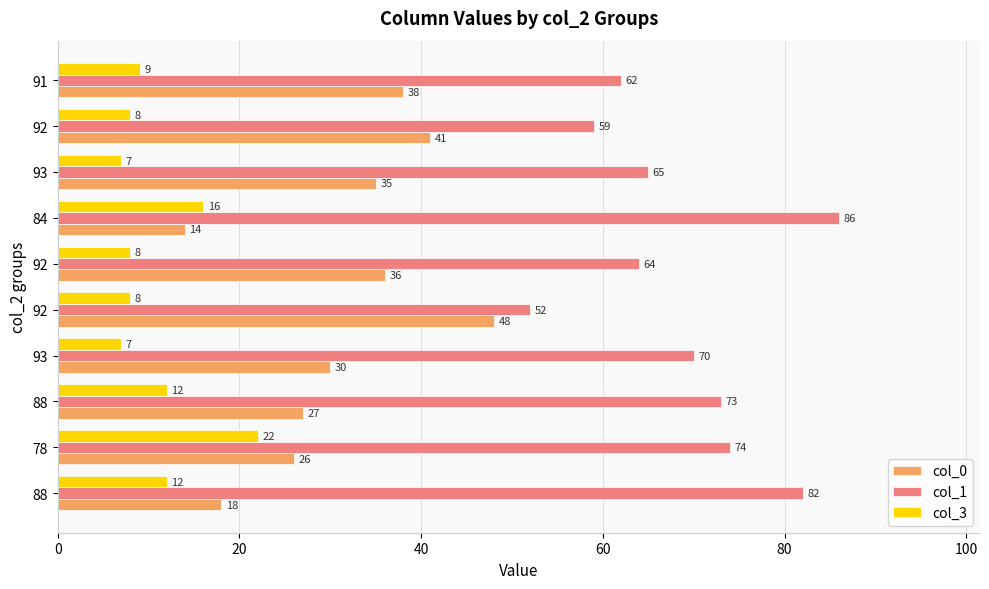

What are all the series names shown in the legend?

col_0, col_1, col_3